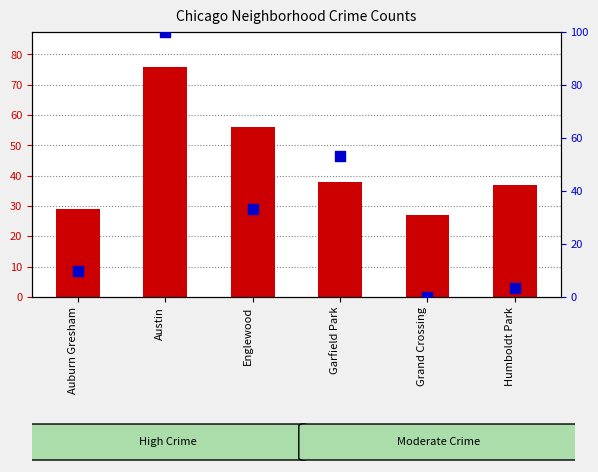

What is the total value across all series at Austin?

176.0